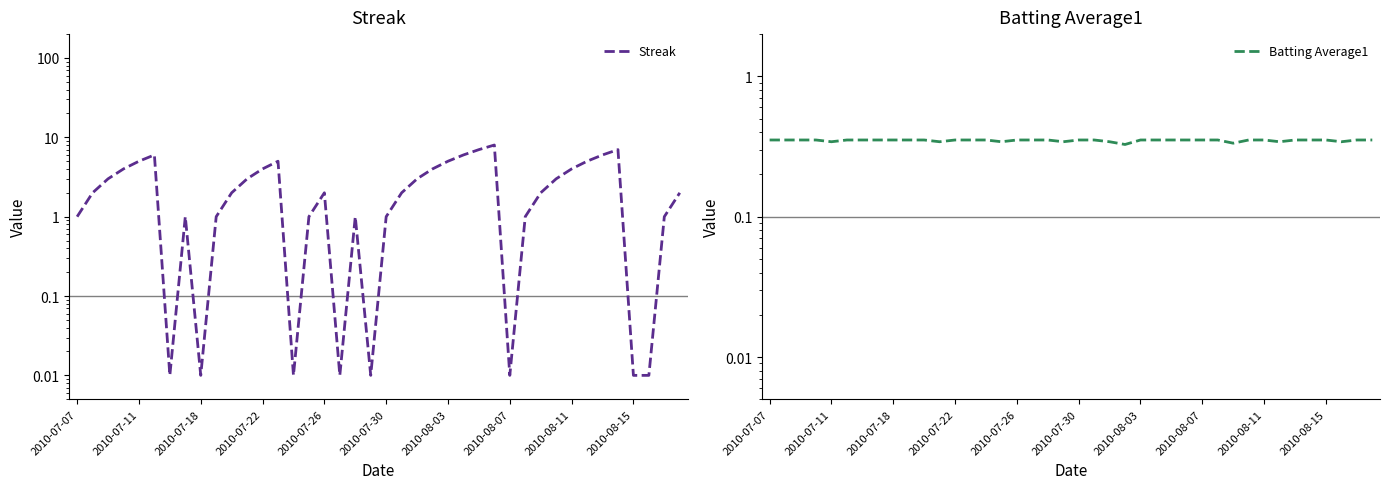

True or false: Streak has a value of 4.0 at 2010-08-11.

True